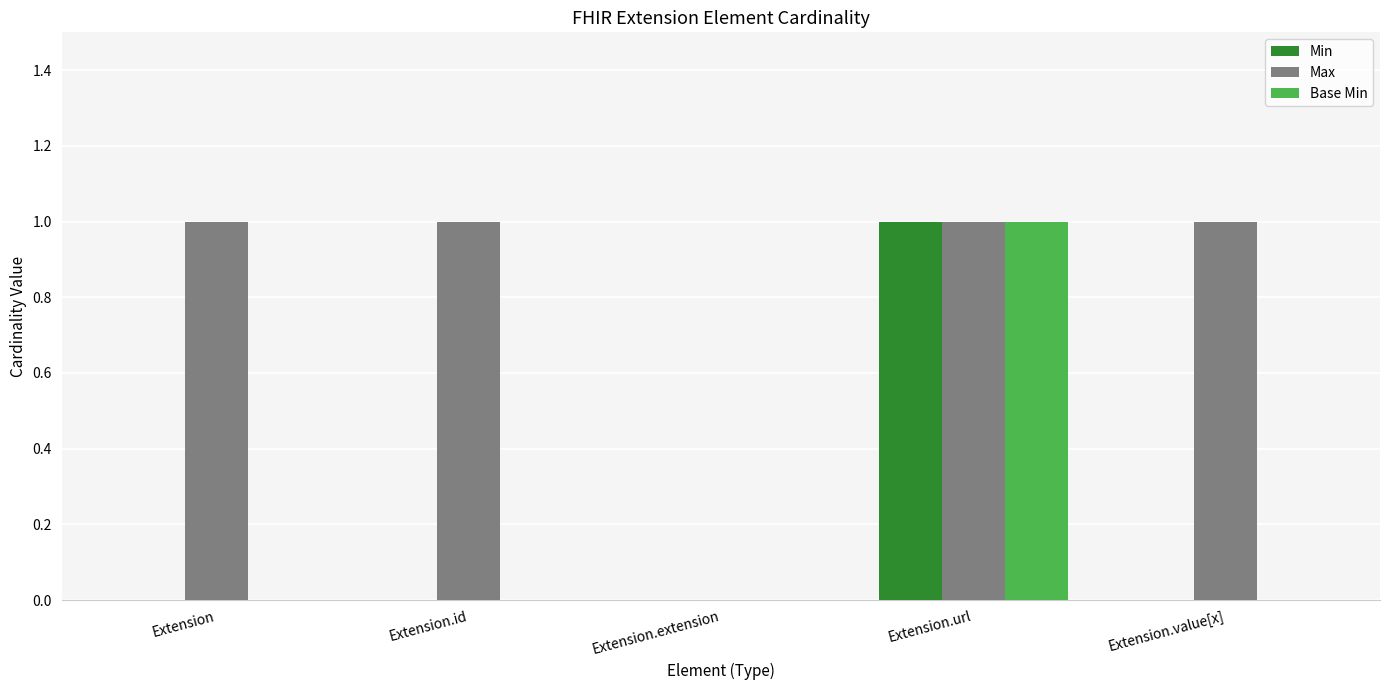

What is the spread (max minus min) of values at Extension?

1